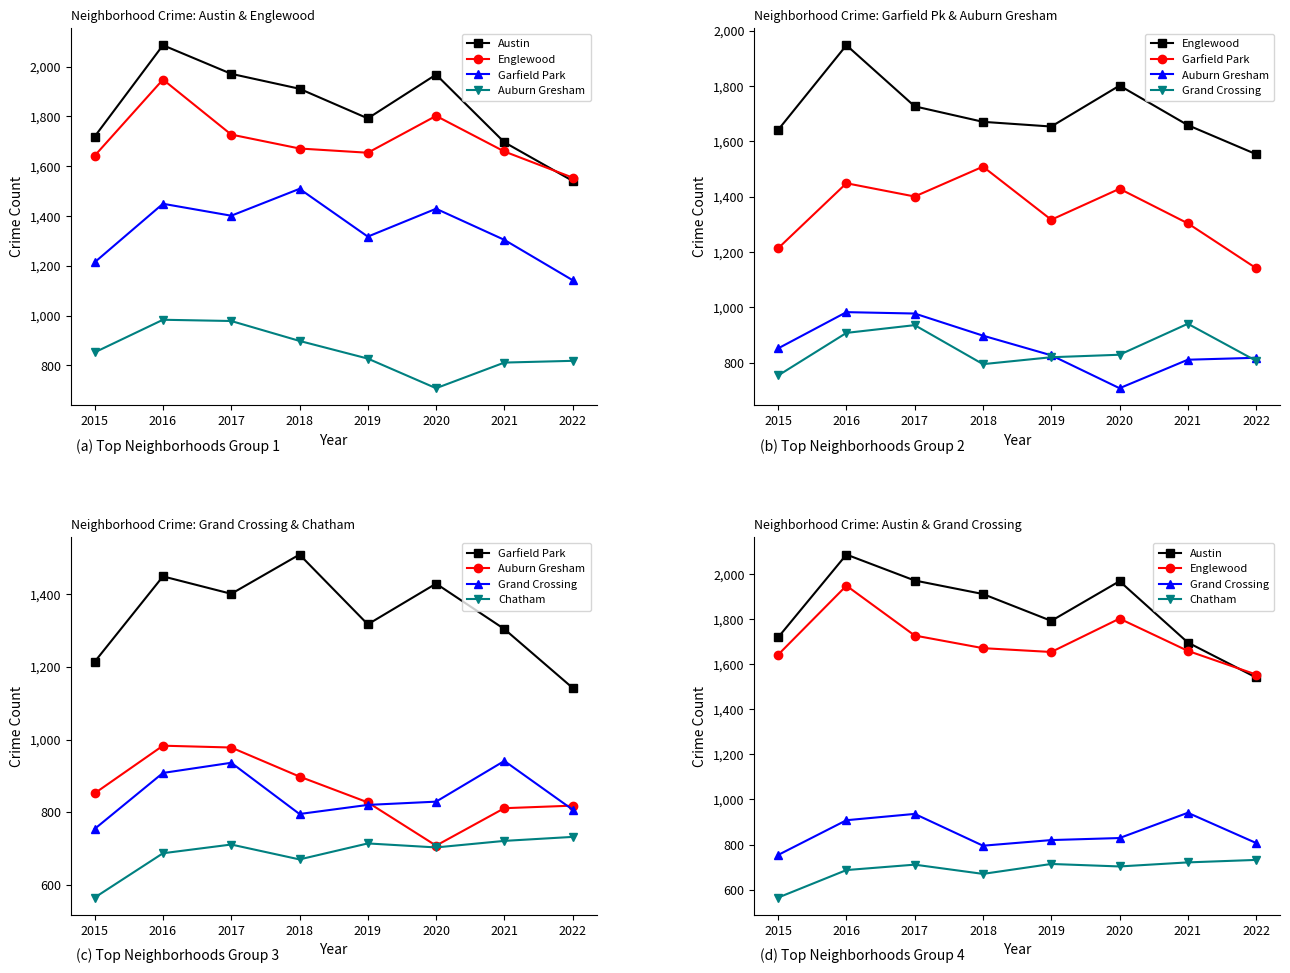

The Englewood series shows 2908 at 2020. True or false?

False